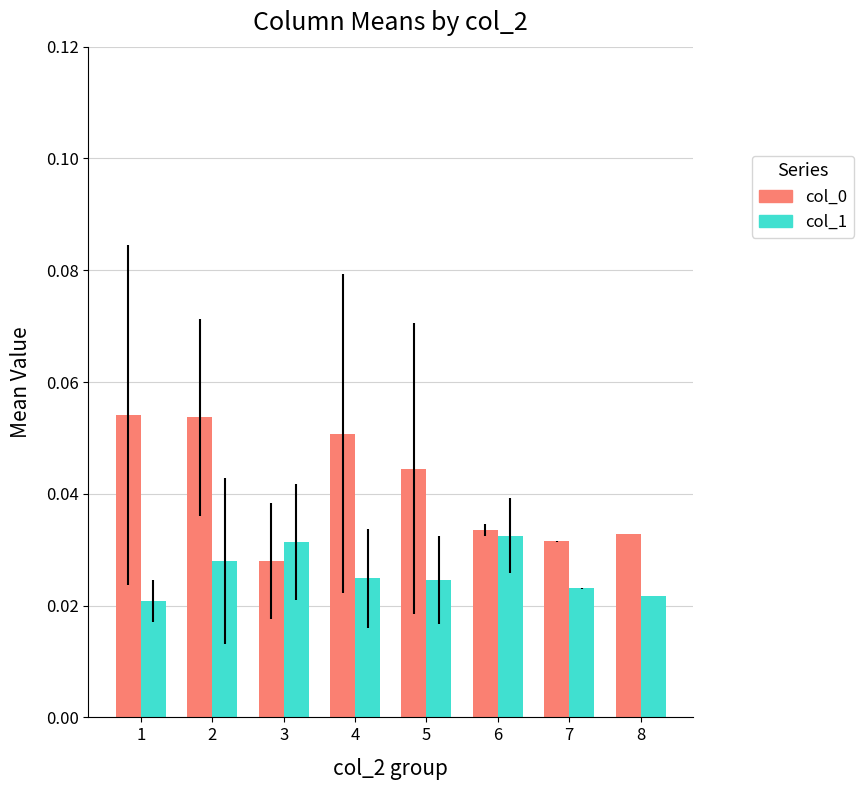

At how many categories does at least one series exceed 0?

8